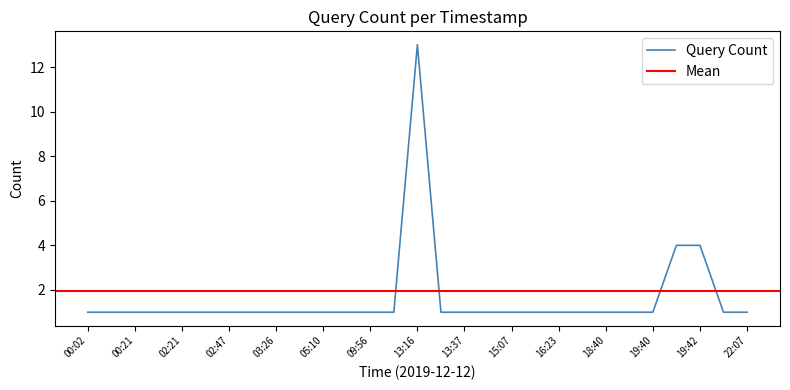

What is the label of the 15th point from the left?

13:16